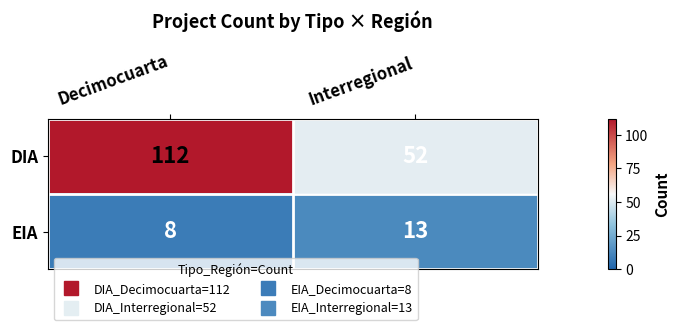

List the series in order of their peak value, lowest first.

EIA, DIA